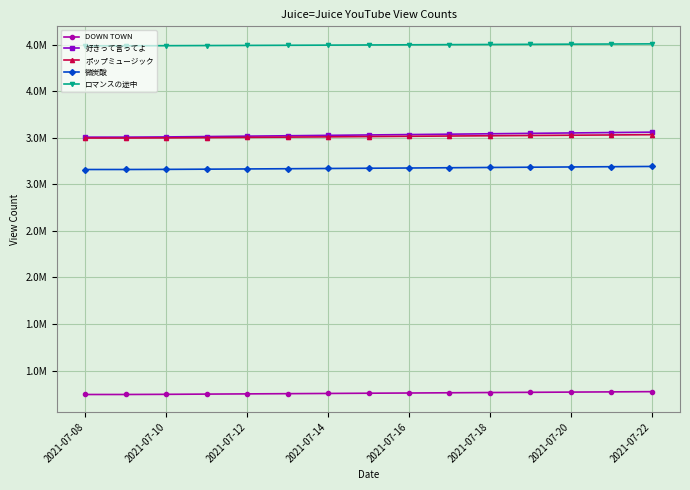

What is the difference between the maximum and second lowest values in the 好きって言ってよ series?

53320